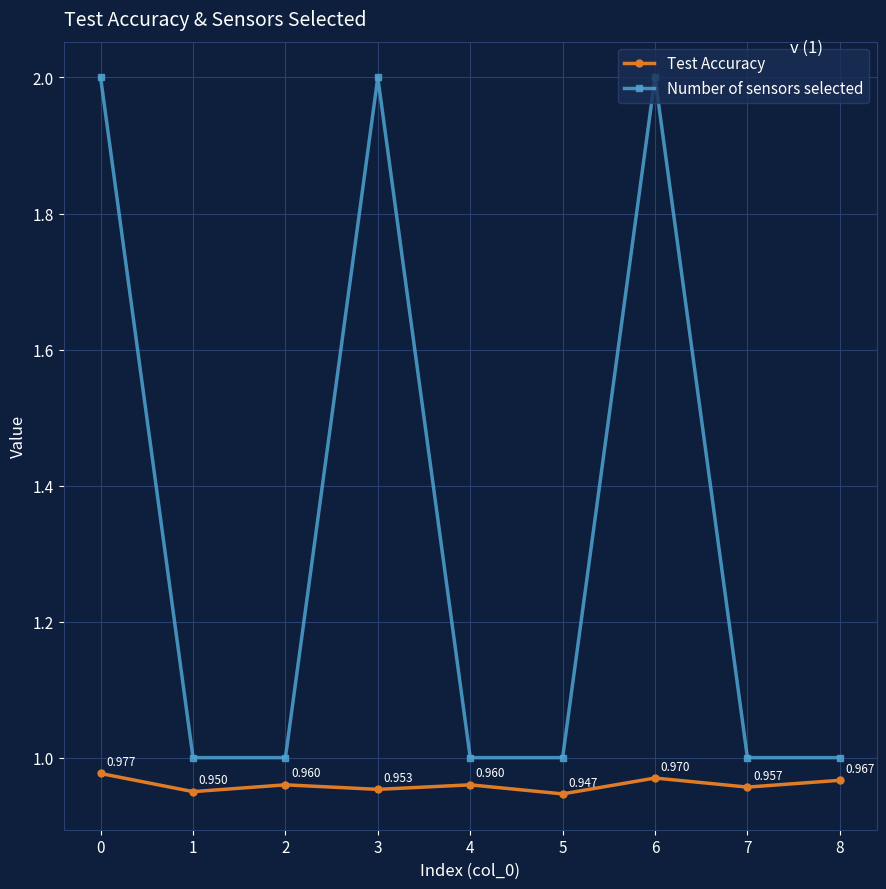

True or false: Test Accuracy and Number of sensors selected cross at least once.

False